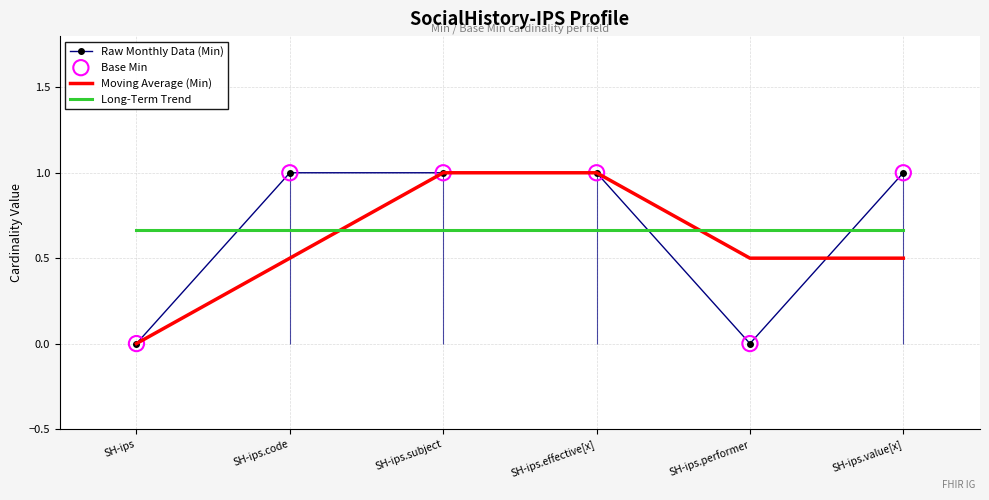

What are all the series names shown in the legend?

Raw Monthly Data (Min), Moving Average (Min), Long-Term Trend, Base Min